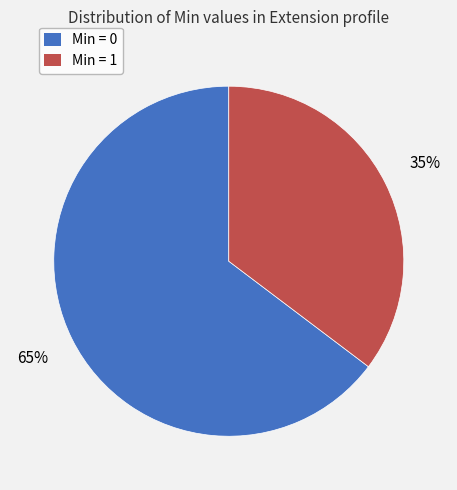

To the nearest percent, what is the combined percentage of Min = 0 and Min = 1?

100%